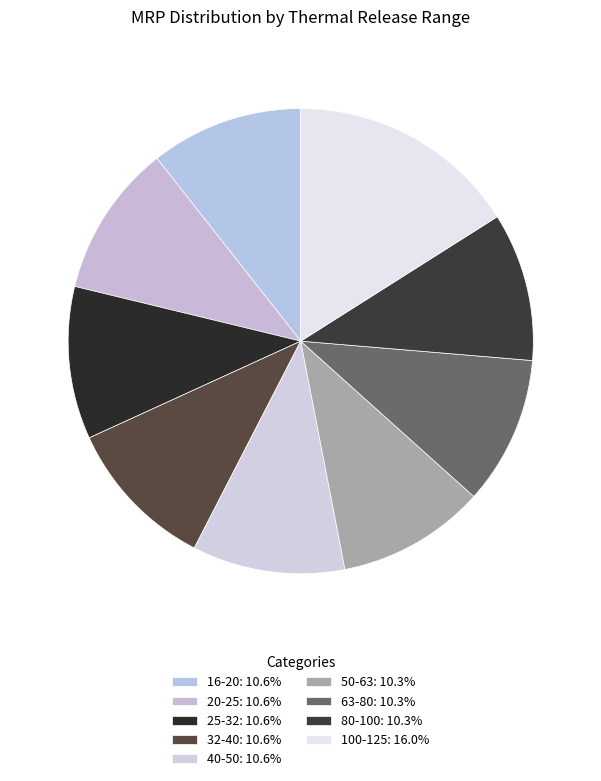

Count the number of slices in the pie.

9